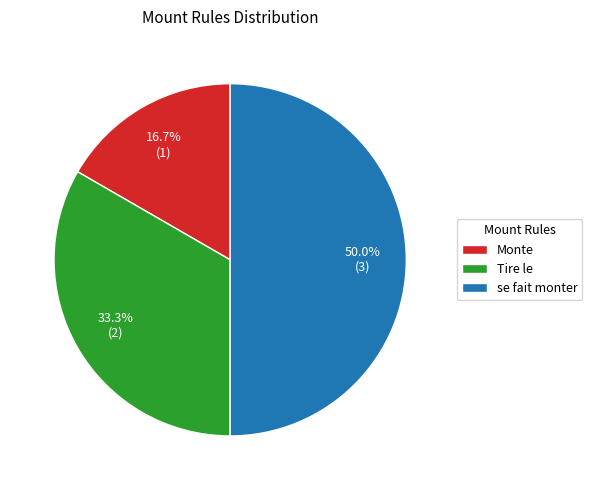

Combined, what portion of the pie is Tire le and Monte?

50.0%